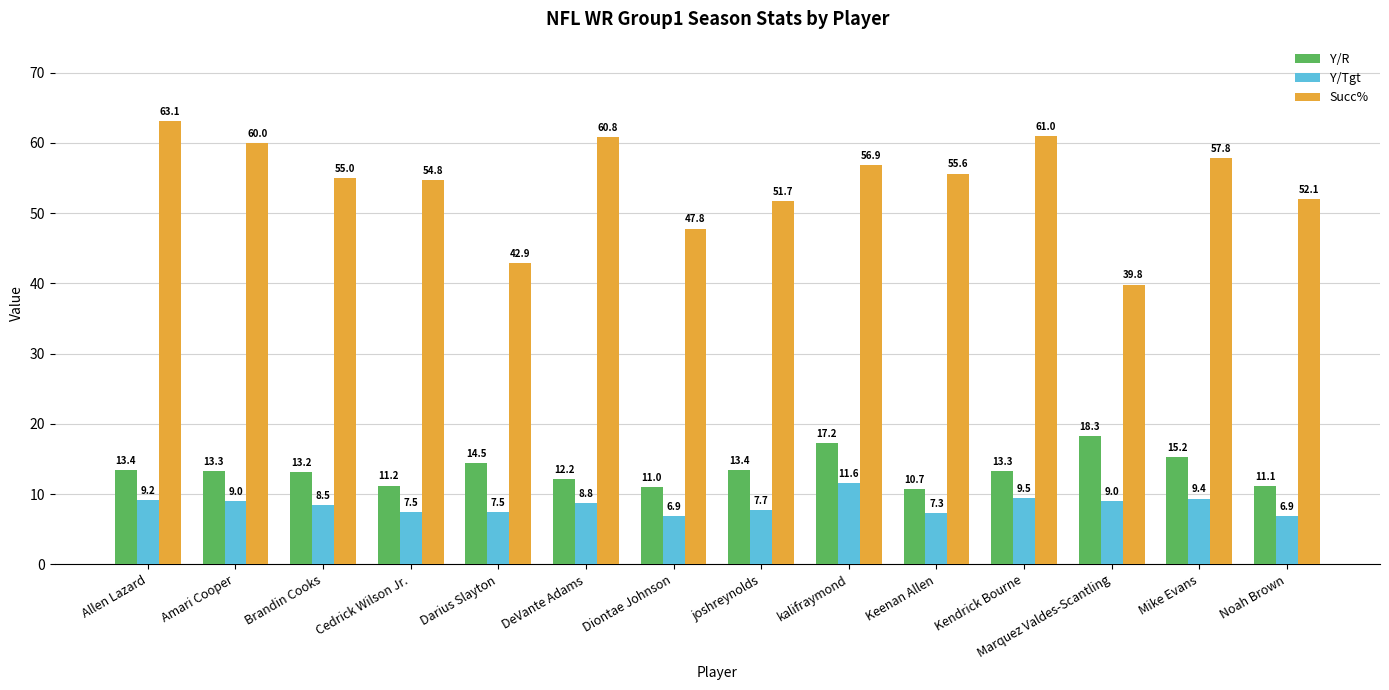

How many data points in Succ% are less than 55?

6